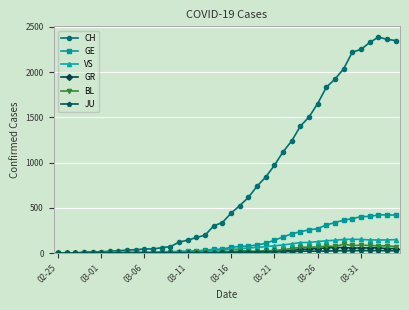

At how many categories does at least one series exceed 1453?

11